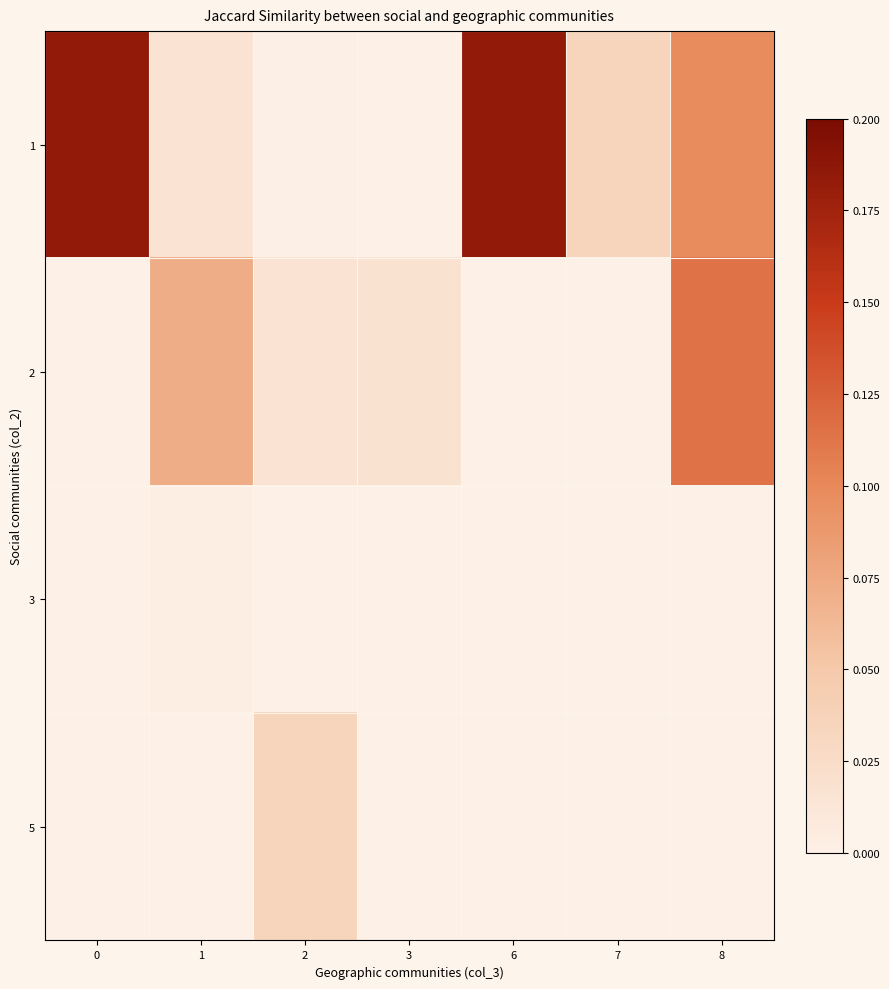

Which has a higher value, 8 or 2?

8